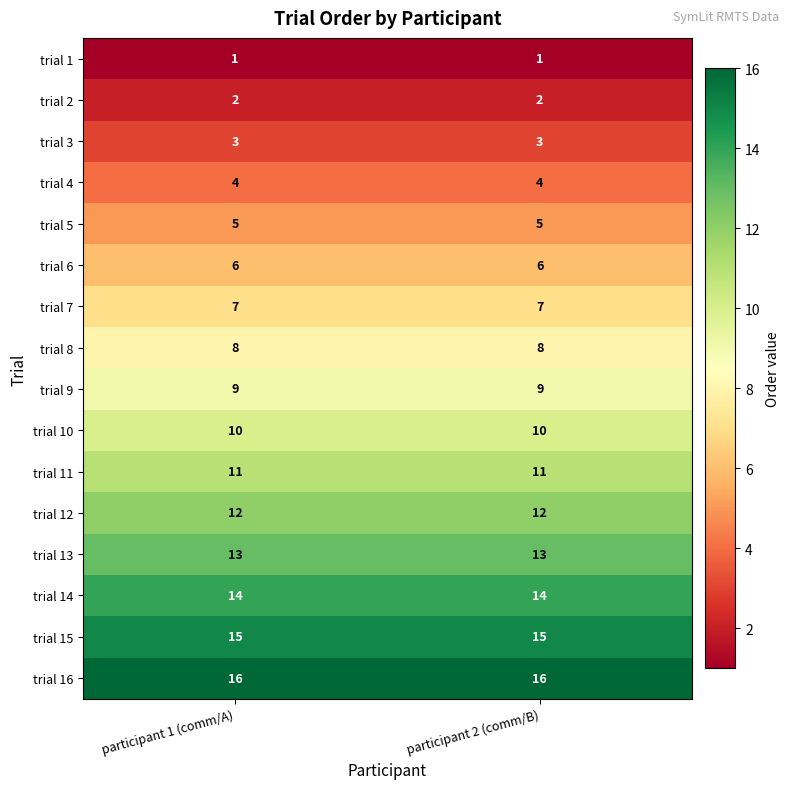

Is the value of trial 3 at participant 2 (comm/B) greater than the value of trial 10 at participant 2 (comm/B)?

No